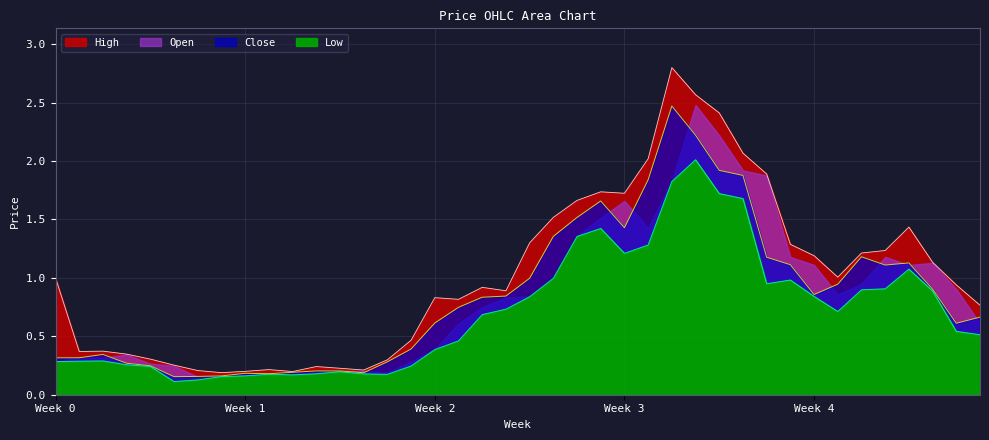

True or false: Close and Low cross at least once.

False